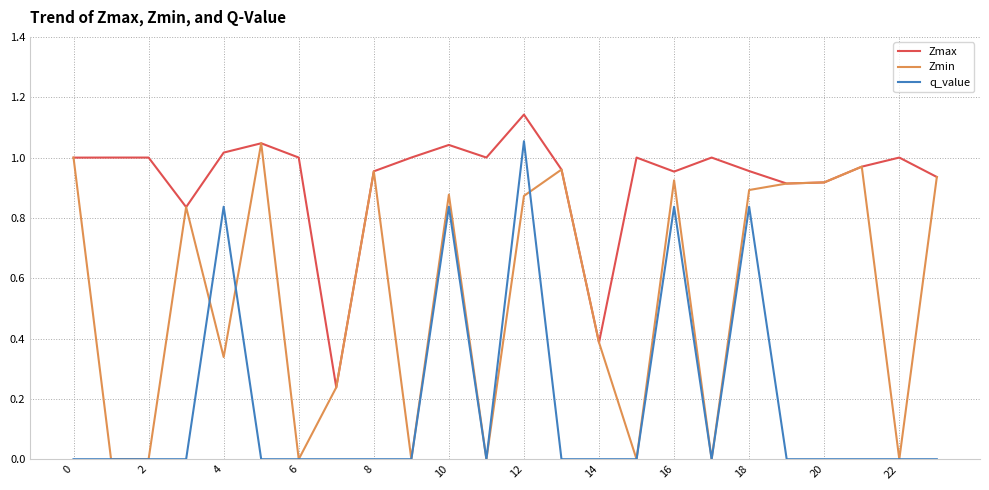

Rank the series by their average value, from lowest to highest.

q_value, Zmin, Zmax